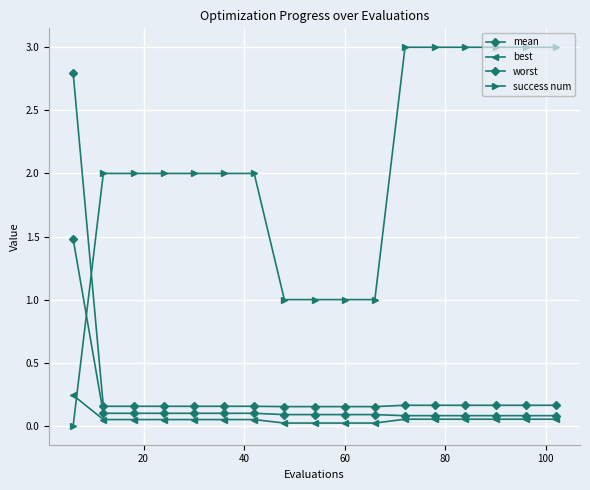

Which series has the largest range (max minus min)?

success num